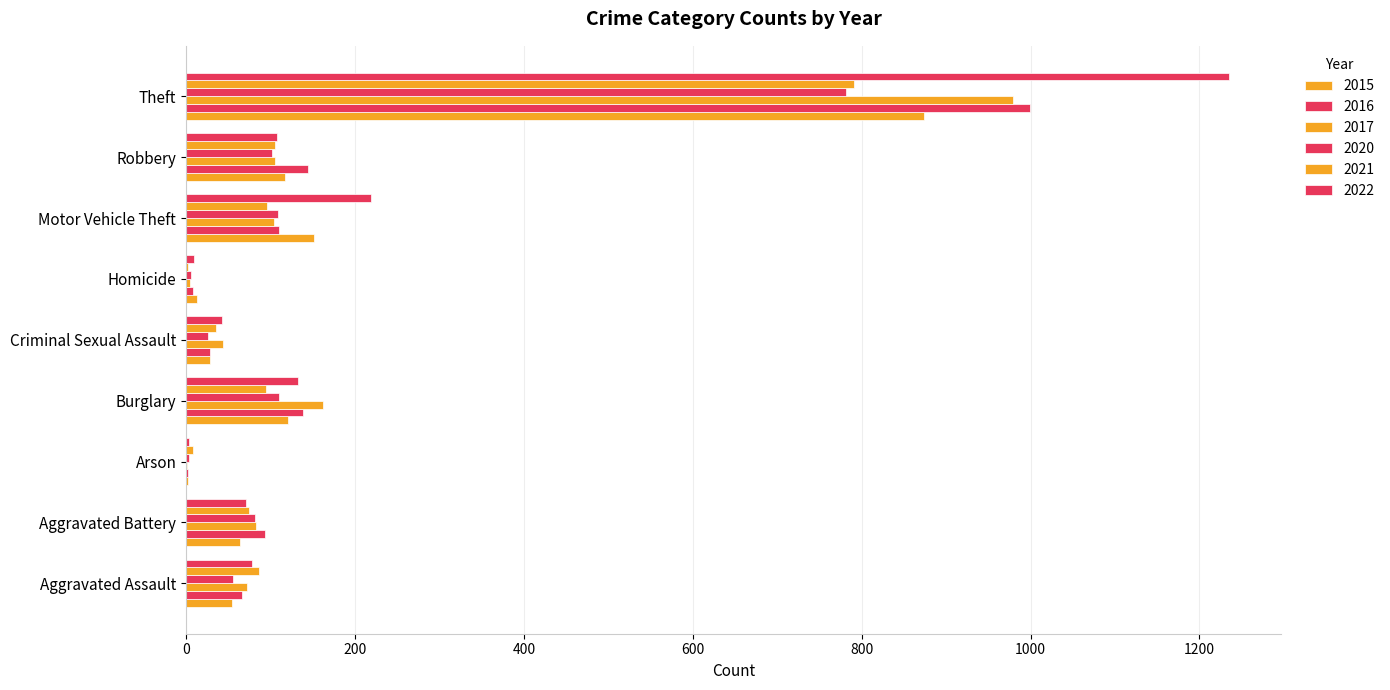

How many data points does each series have?

9